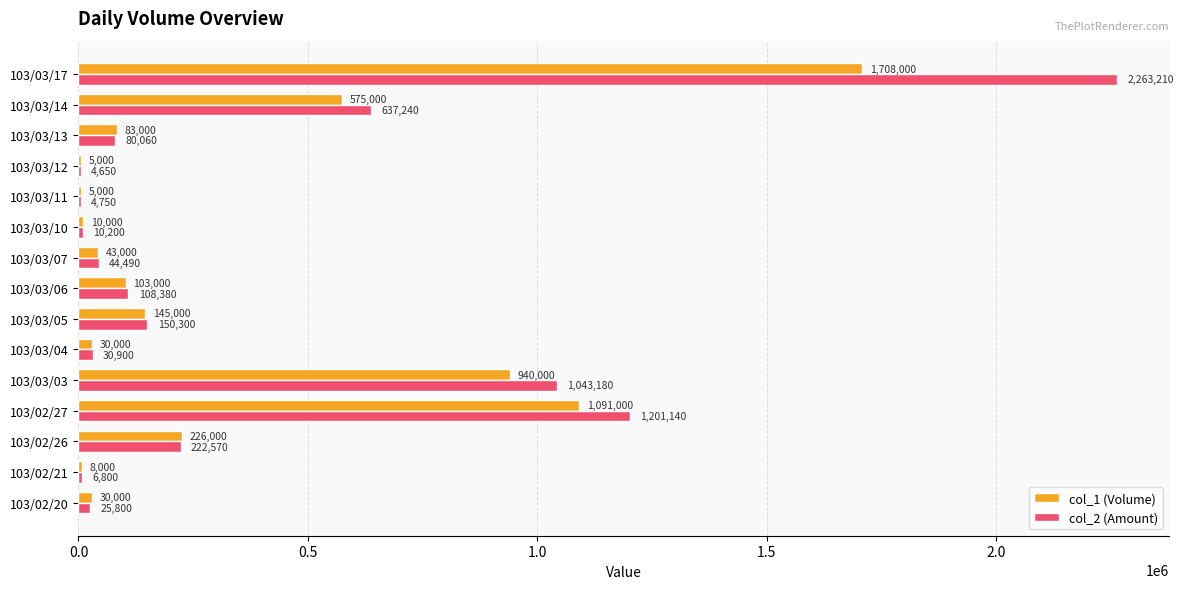

What is the total value across all series at 103/02/27?

2292140